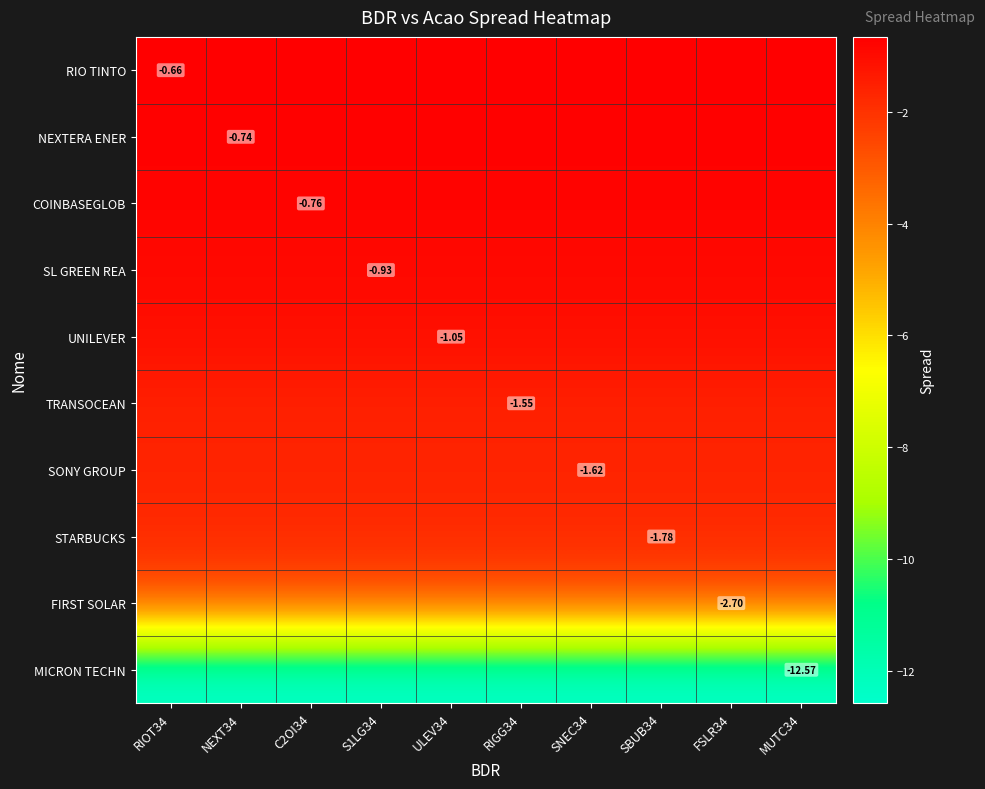

At which category does the chart reach its minimum across all series?

RIOT34